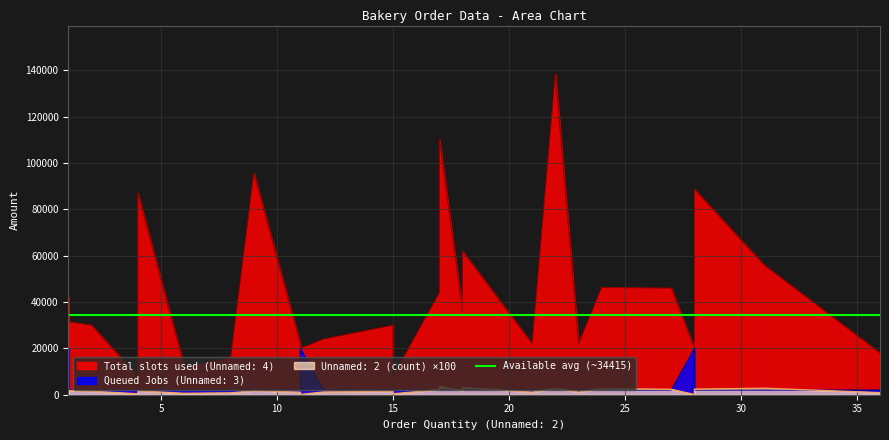

What is the value of the Queued Jobs (Unnamed: 3) point at the 15th from the left?

2000